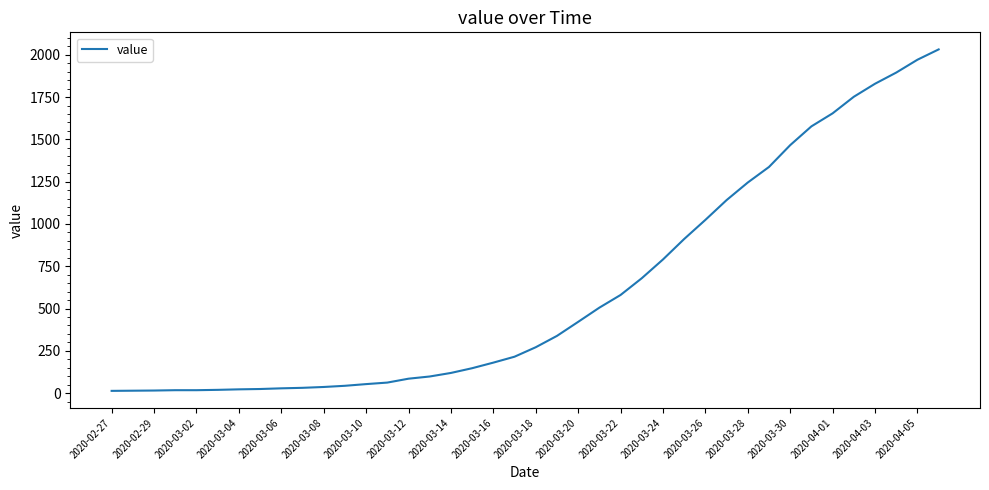

What is the minimum value shown in the chart?

13